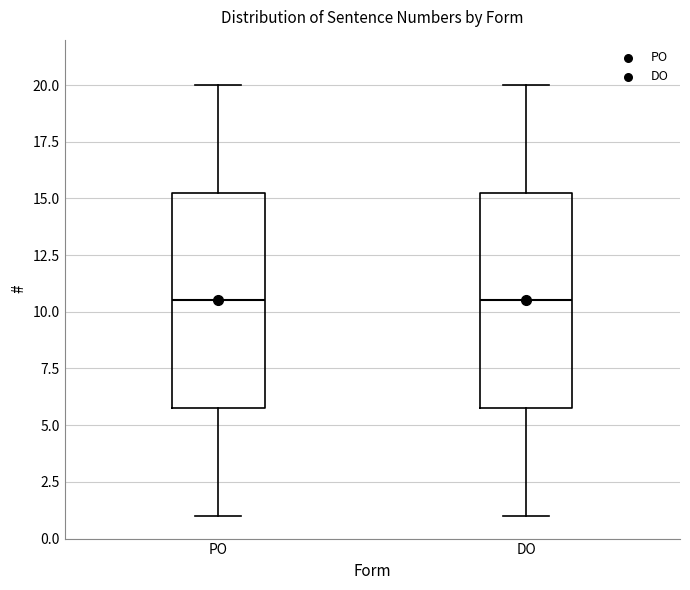

Where does the upper whisker of the box for PO end on the y-axis? The values are not printed on the chart, so give them approximately, as read against the axis.

20.0